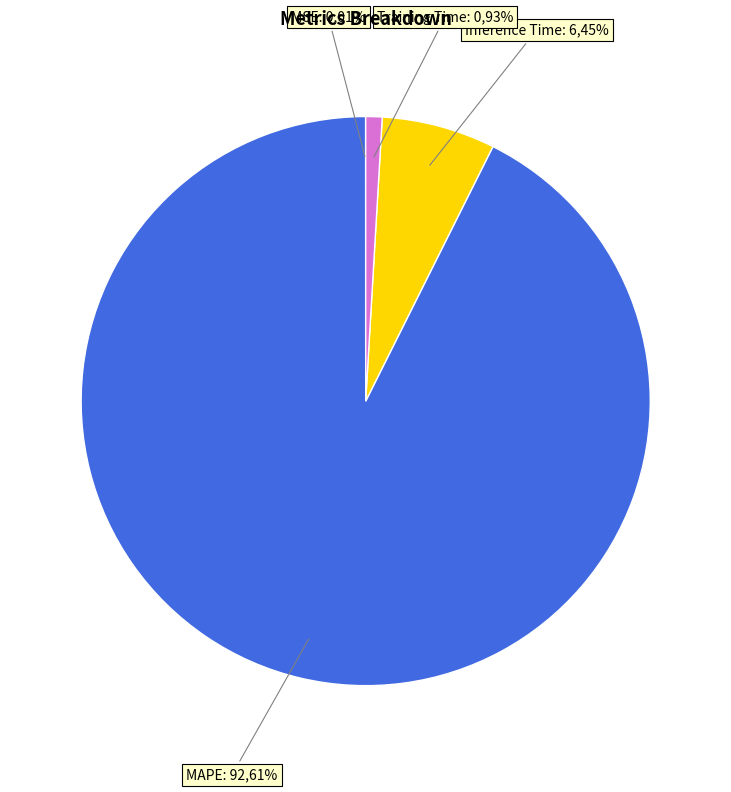

Is it true that Inference Time is 17% of the pie?

False